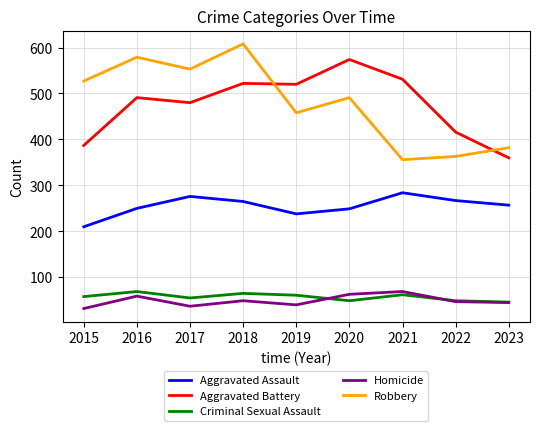

What is the total value across all series at 2015?

1214